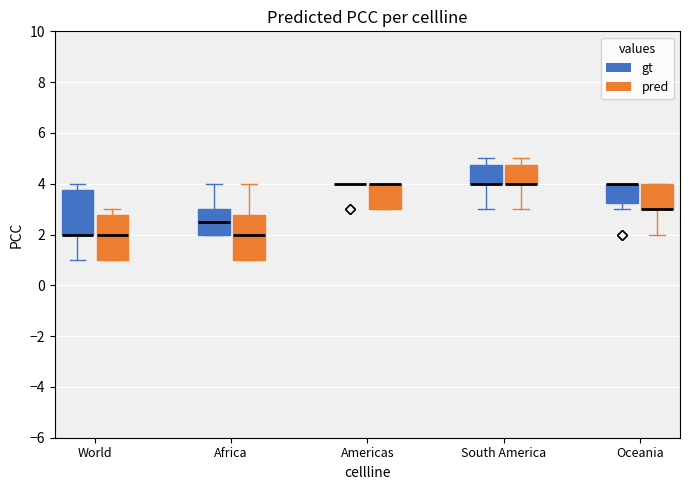

Where does the median line of the box for World (pred) sit on the y-axis? The values are not printed on the chart, so give them approximately, as read against the axis.

2.0